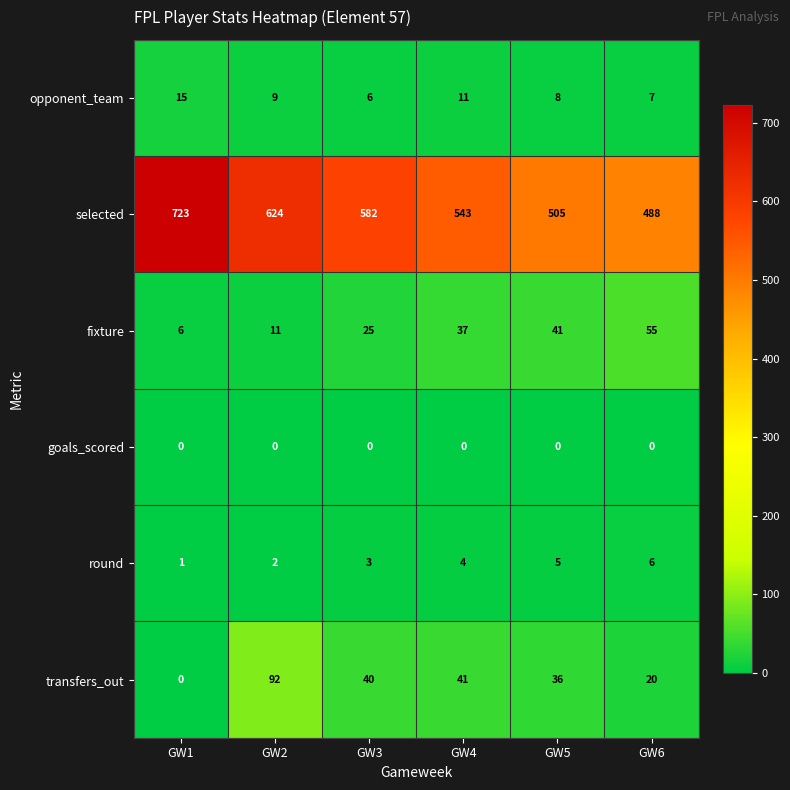

Count the number of categories in the chart.

6